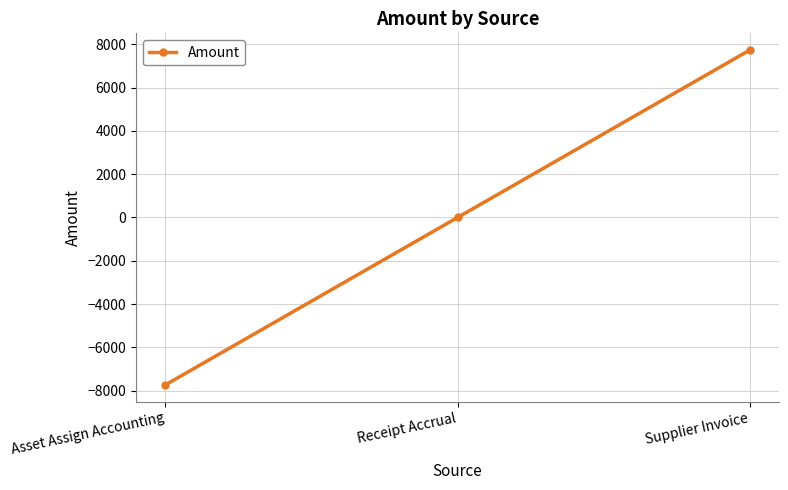

Reading right to left, extract all data points from this chart.

Supplier Invoice=7729.2	Receipt Accrual=0.0	Asset Assign Accounting=-7729.2